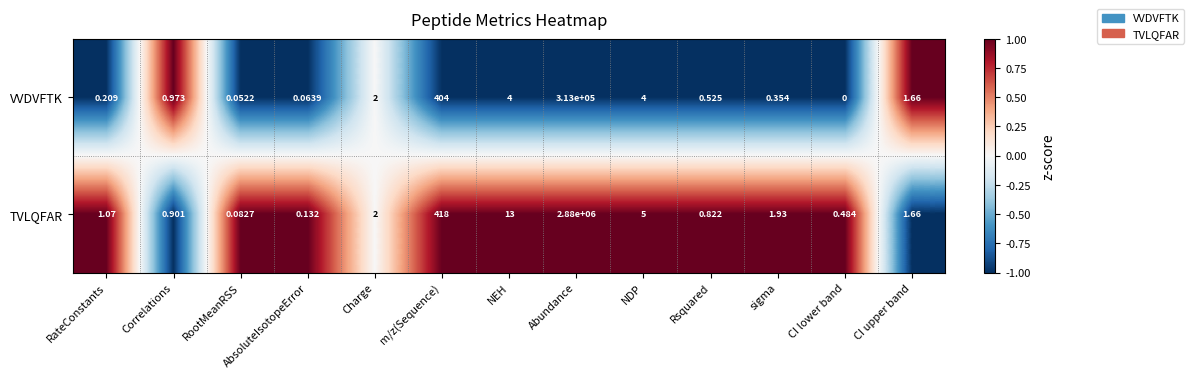

Rank the series at Rsquared from highest to lowest value.

TVLQFAR, VVDVFTK